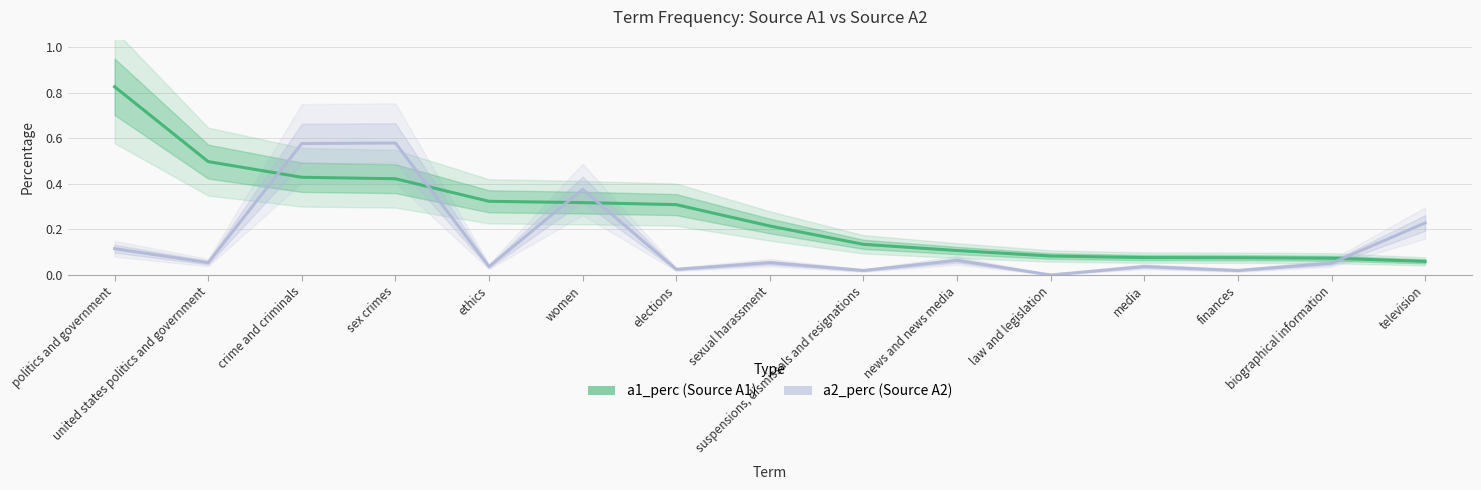

Between politics and government and ethics, which is larger?

politics and government